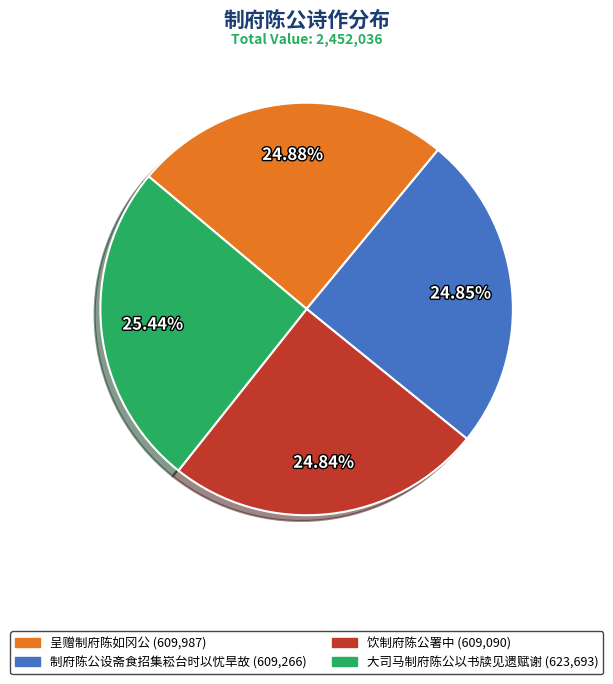

Is there any slice that represents more than half of the pie?

No